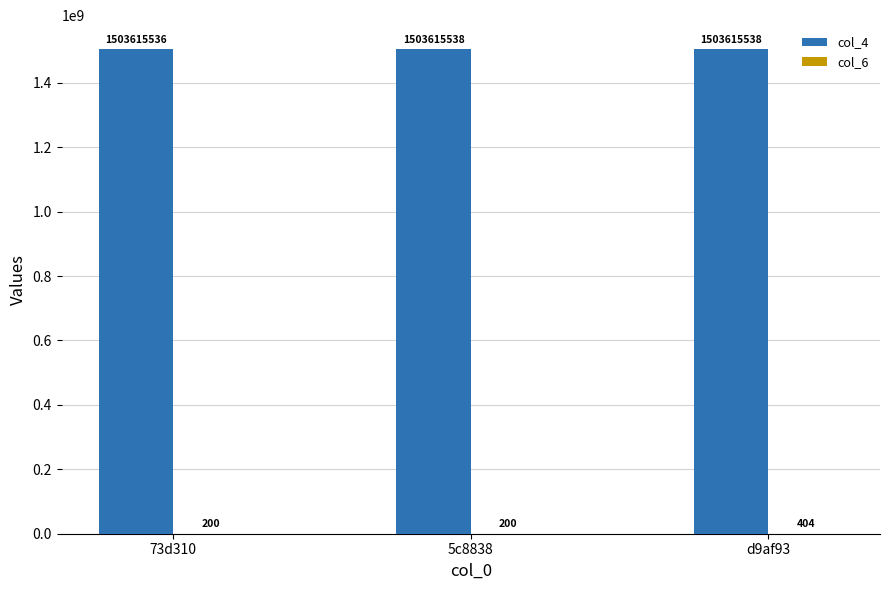

Between 73d310 and 5c8838, which series saw the biggest shift?

col_4